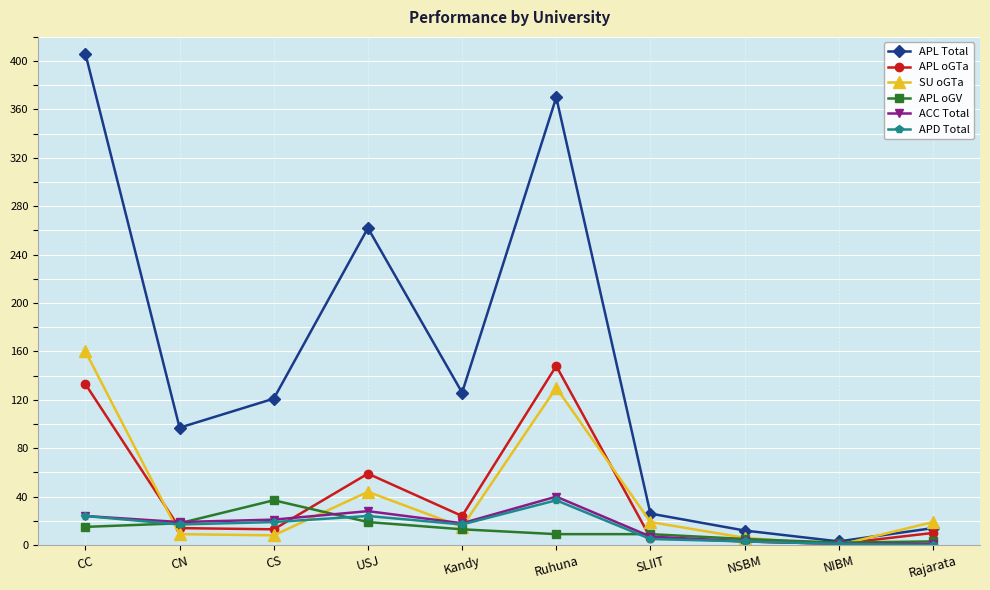

What is the approximate value of APL Total at CC, to the nearest 5?

405